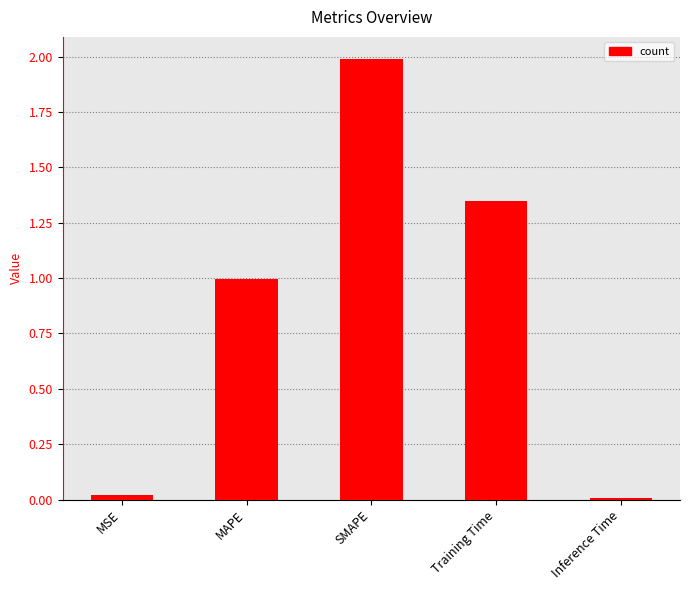

Are the bars horizontal?

No